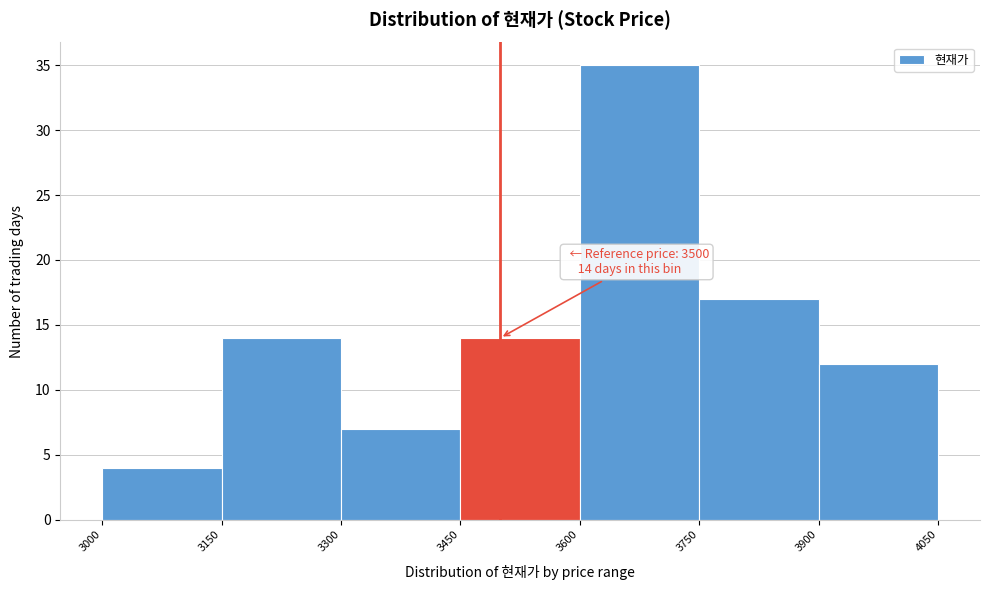

Over which range of the x-axis is the bar tallest?

3600 to 3750